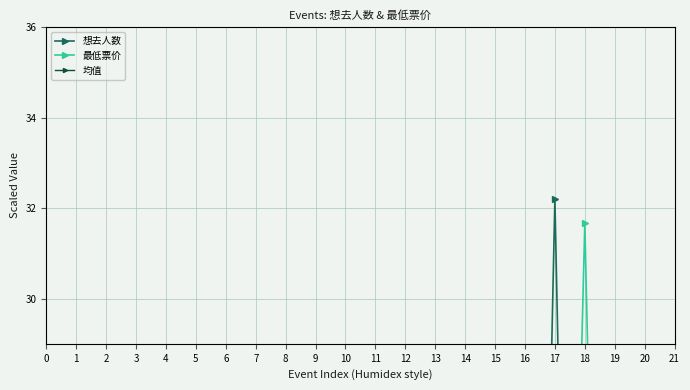

What is the highest value of the 最低票价 series?

31.7